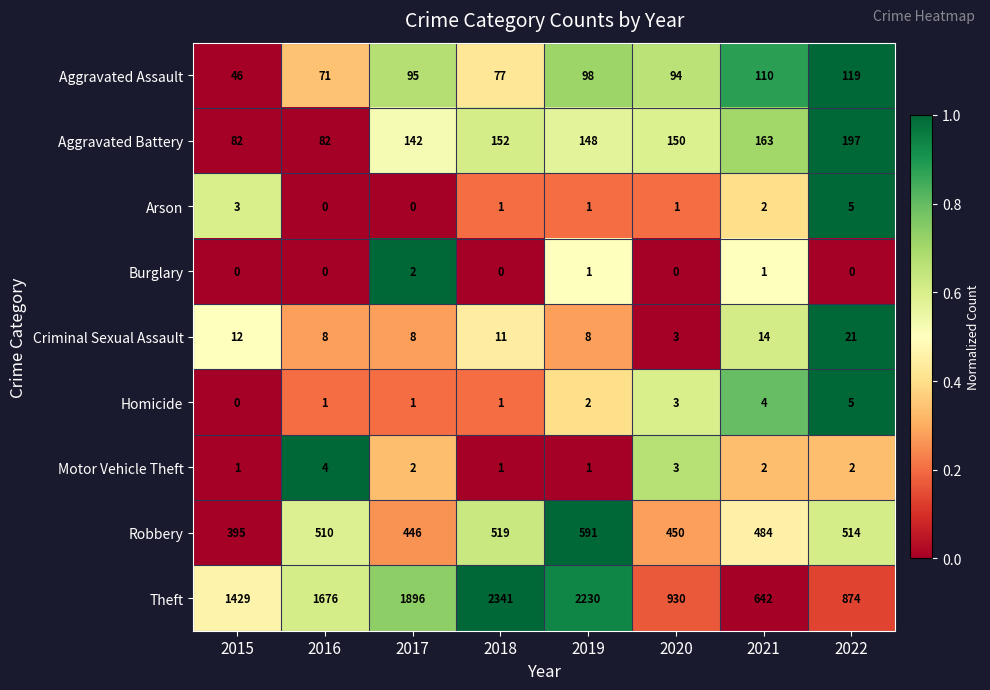

What is the difference between the maximum and second lowest values in the Aggravated Assault series?

48